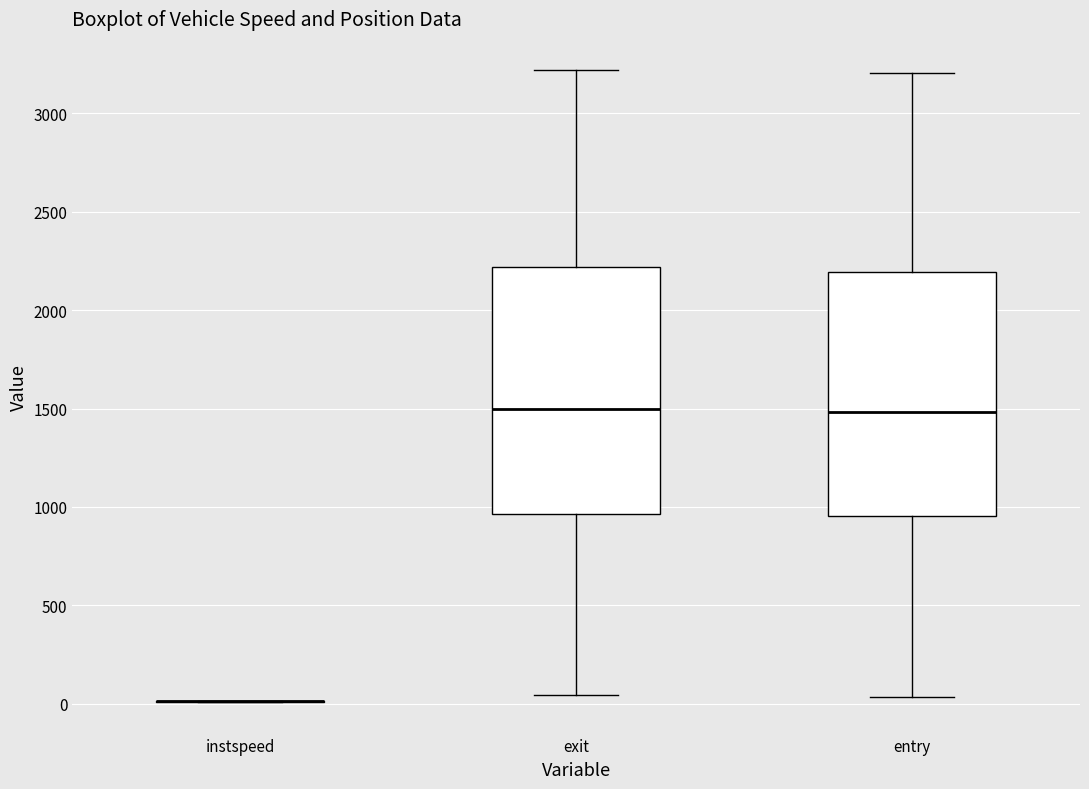

Reading left to right, transcribe this box plot: for each box, give where its median line is, the range the box spans, and where its two whiskers end, as read against the y-axis. The values are not printed on the chart, so give them approximately, as read against the axis.

instspeed: box collapsed to a line at 0, whiskers 0 to 0
exit: median 1500, box 950 to 2200, whiskers 50 to 3200
entry: median 1500, box 950 to 2200, whiskers 50 to 3200